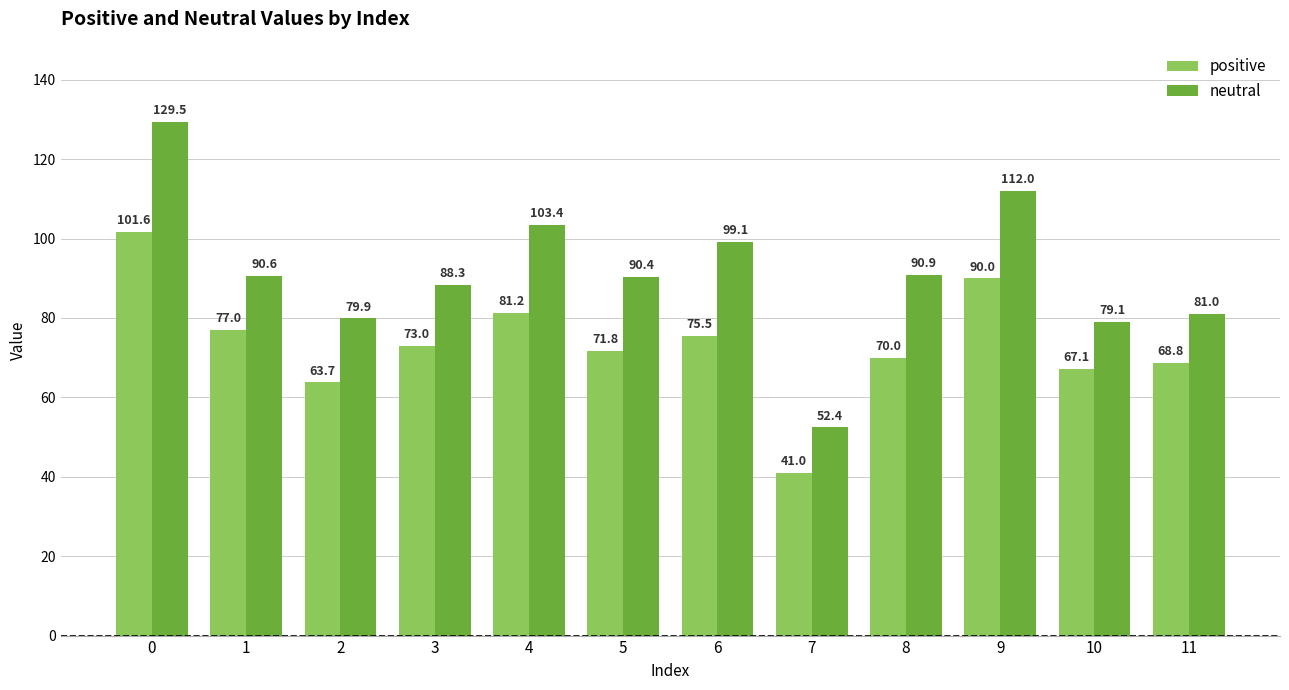

Rank the categories by positive value from lowest to highest.

7, 2, 10, 11, 8, 5, 3, 6, 1, 4, 9, 0